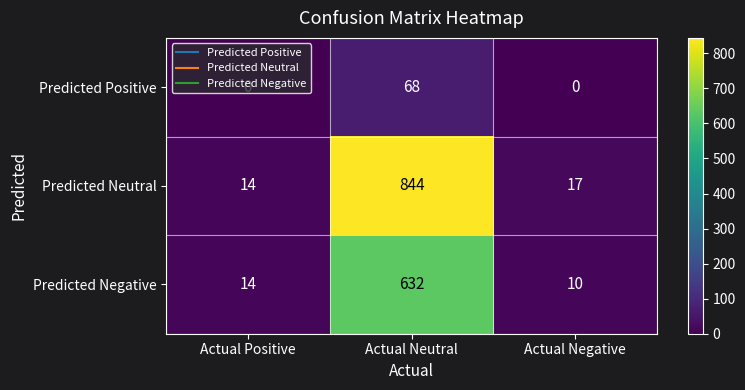

What is the difference between the highest and lowest values at Actual Negative?

17